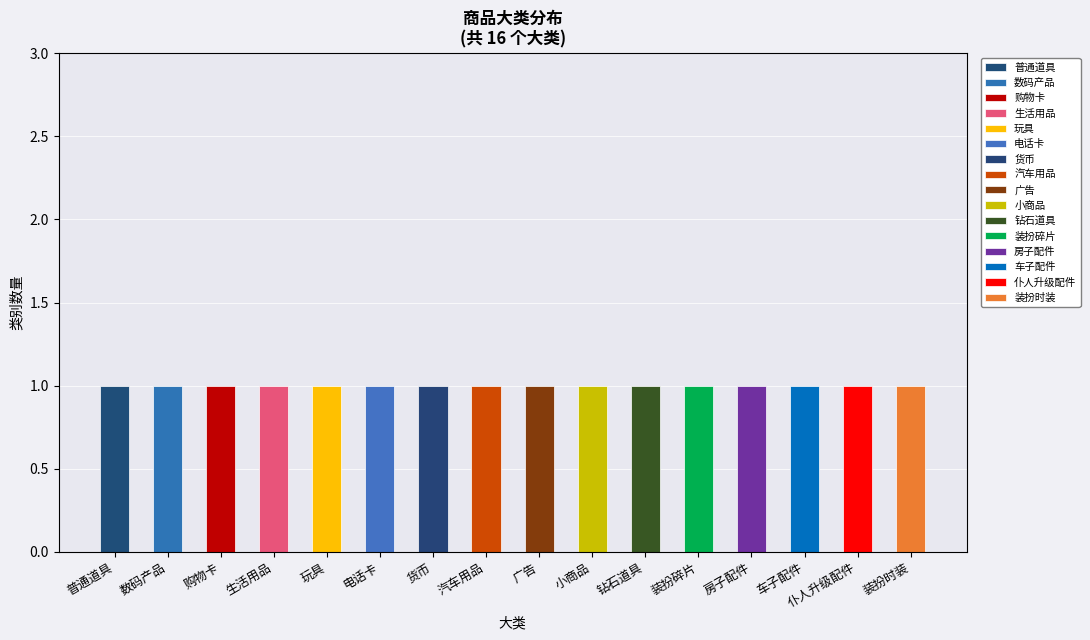

Which has a higher value, 汽车用品 or 玩具?

汽车用品